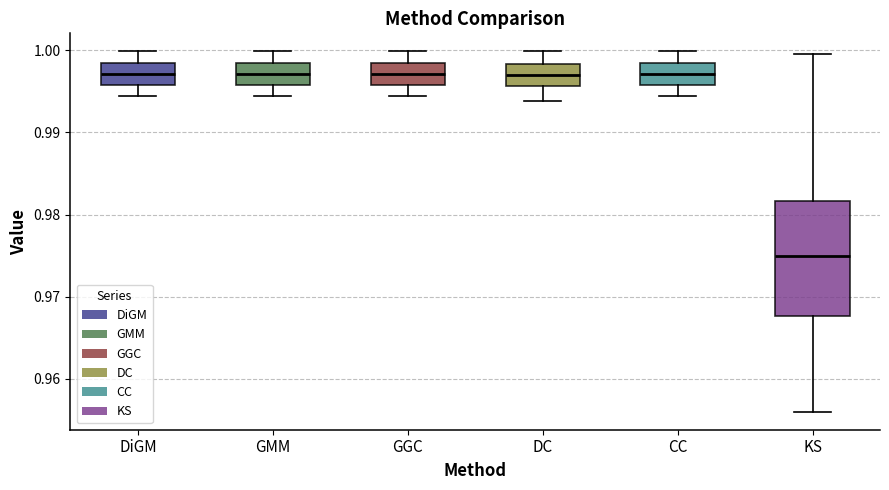

Reading left to right, transcribe this box plot: for each box, give where its median line is, the range the box spans, and where its two whiskers end, as read against the y-axis. The values are not printed on the chart, so give them approximately, as read against the axis.

DiGM: median 0.997, box 0.996 to 0.998, whiskers 0.994 to 1.000
GMM: median 0.997, box 0.996 to 0.998, whiskers 0.994 to 1.000
GGC: median 0.997, box 0.996 to 0.998, whiskers 0.994 to 1.000
DC: median 0.997, box 0.996 to 0.998, whiskers 0.994 to 1.000
CC: median 0.997, box 0.996 to 0.998, whiskers 0.994 to 1.000
KS: median 0.975, box 0.968 to 0.982, whiskers 0.956 to 1.000